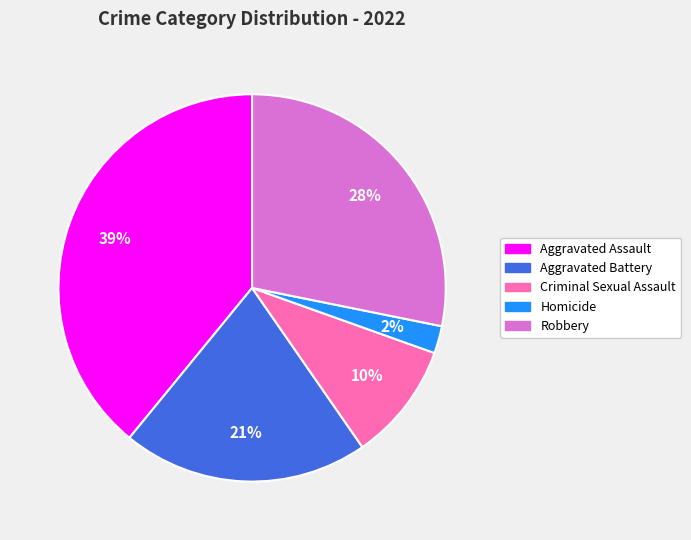

Which slice is the largest?

Aggravated Assault